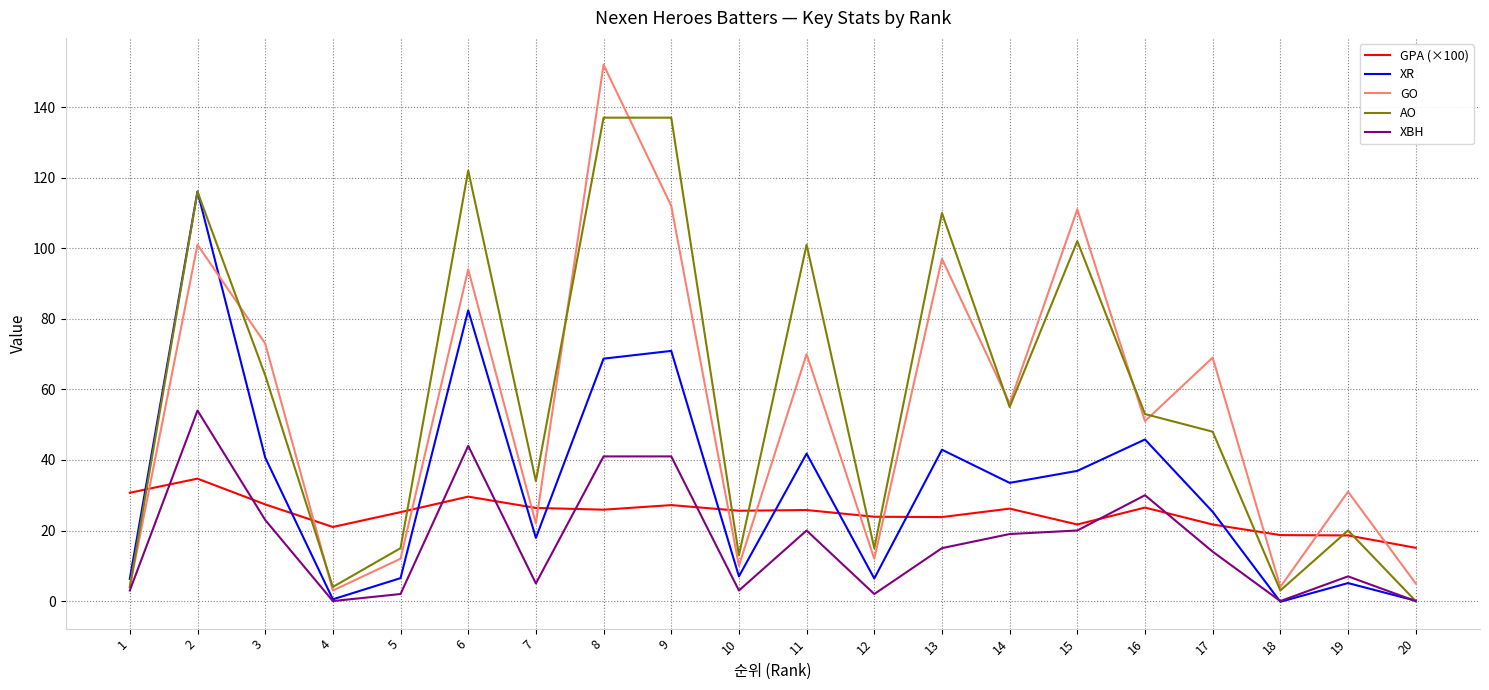

How many times do GPA (×100) and AO cross each other?

10